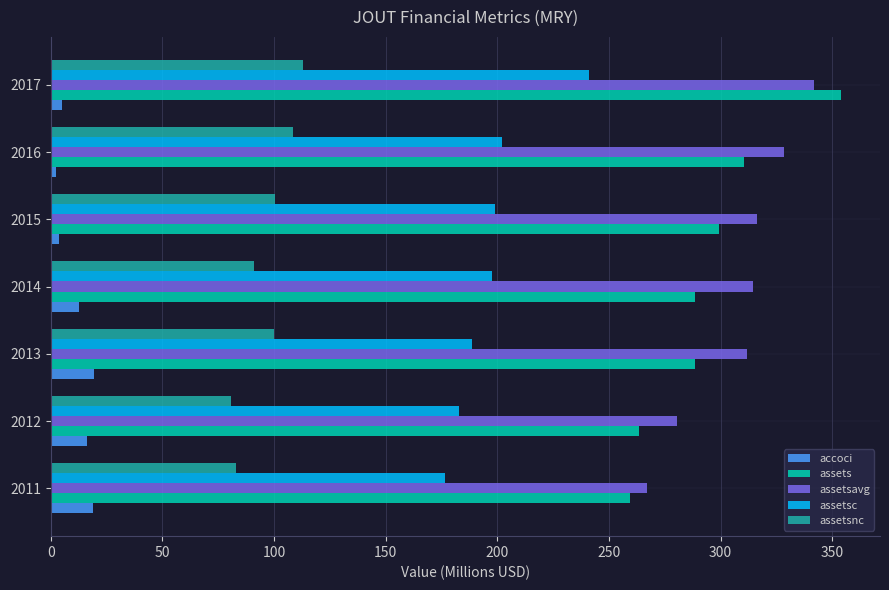

Which series changed the most between 2014 and 2017?

assets